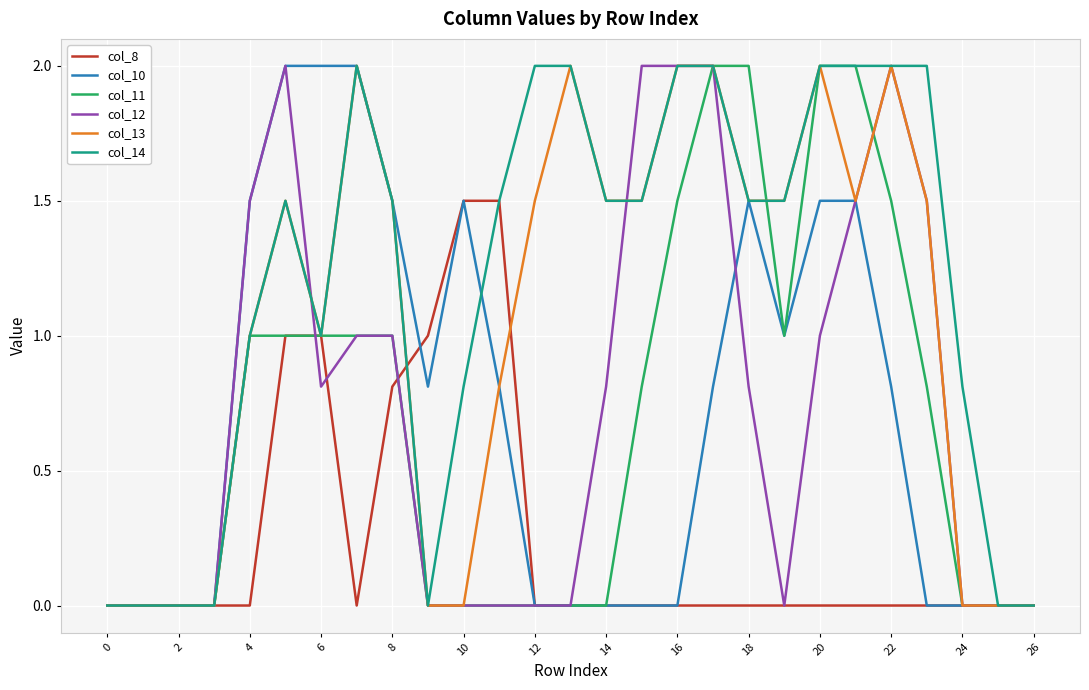

True or false: col_12 has more than 0 points higher than both neighbors.

True